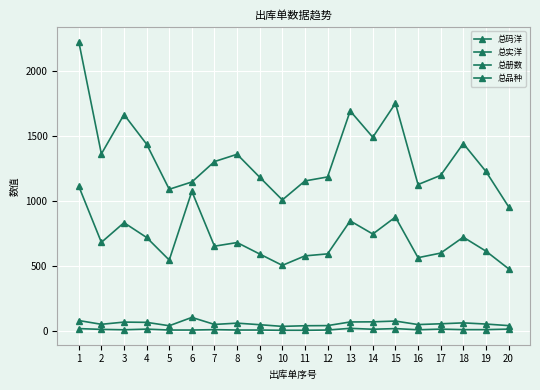

True or false: 总册数 has more than 1 interior local peaks.

True